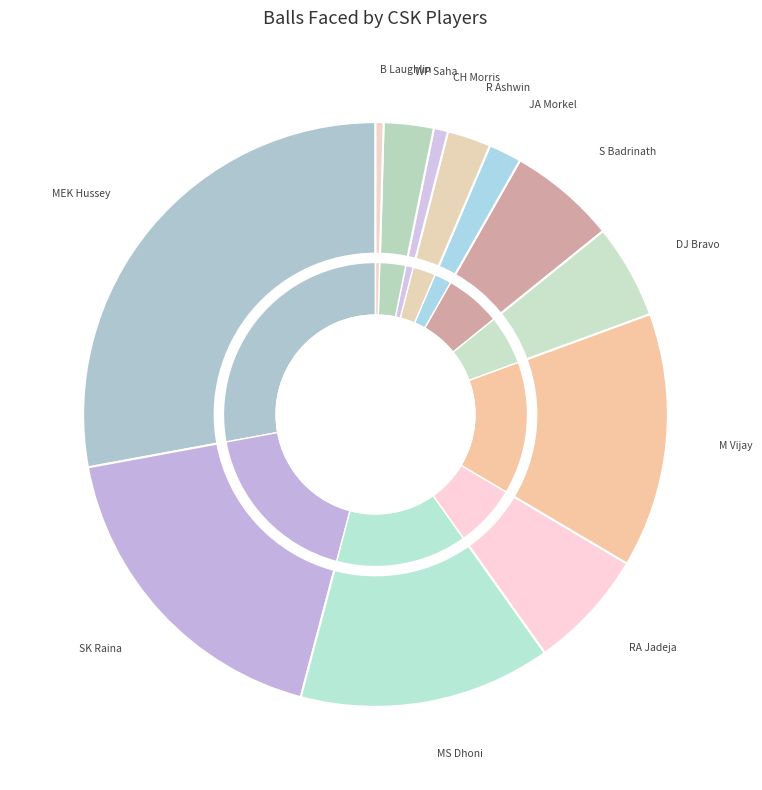

What is the largest slice in the pie chart?

MEK Hussey